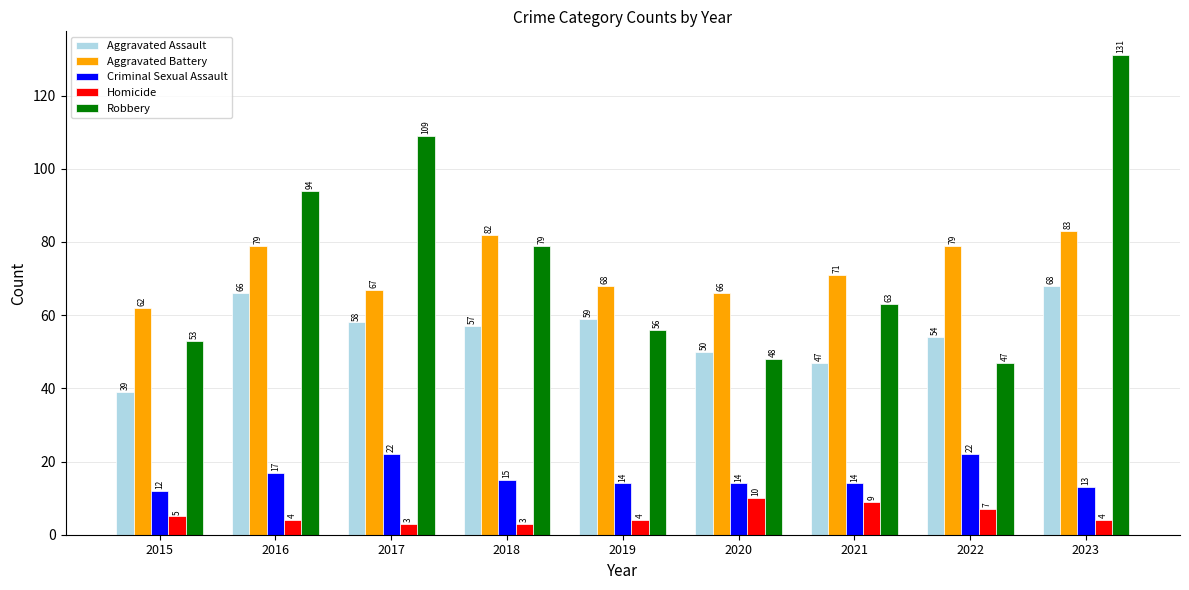

Reading right to left, extract all data points from this chart.

Aggravated Assault: 68	54	47	50	59	57	58	66	39
Aggravated Battery: 83	79	71	66	68	82	67	79	62
Criminal Sexual Assault: 13	22	14	14	14	15	22	17	12
Homicide: 4	7	9	10	4	3	3	4	5
Robbery: 131	47	63	48	56	79	109	94	53